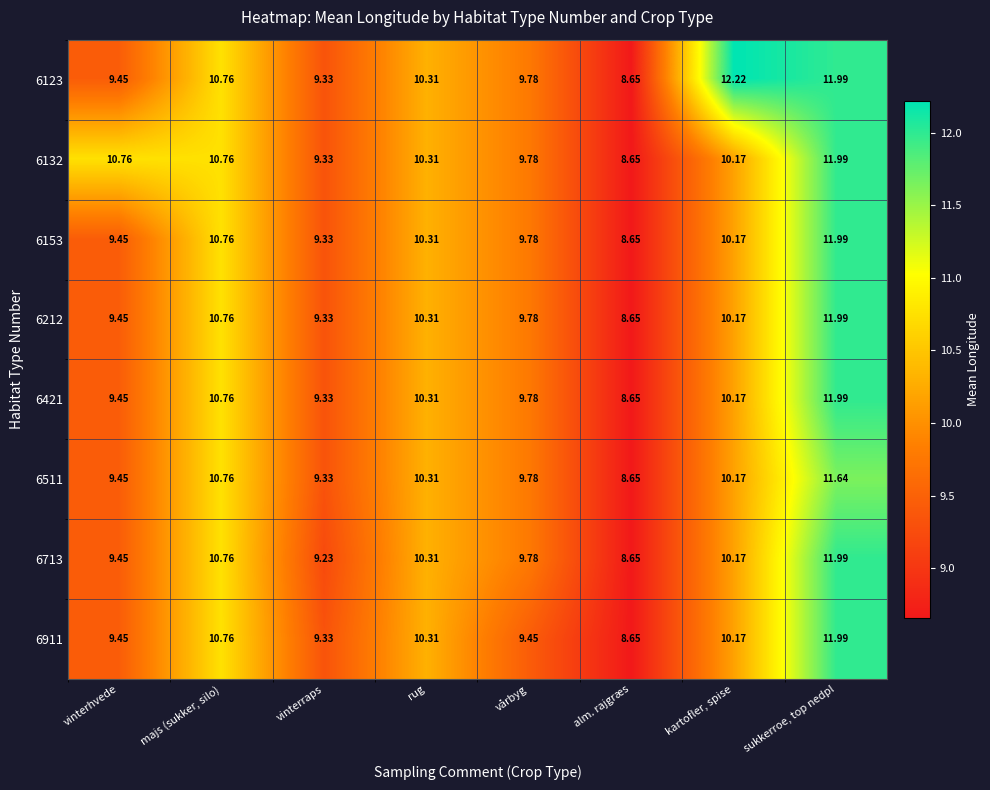

What is the difference between the highest and lowest values at vinterhvede?

1.3